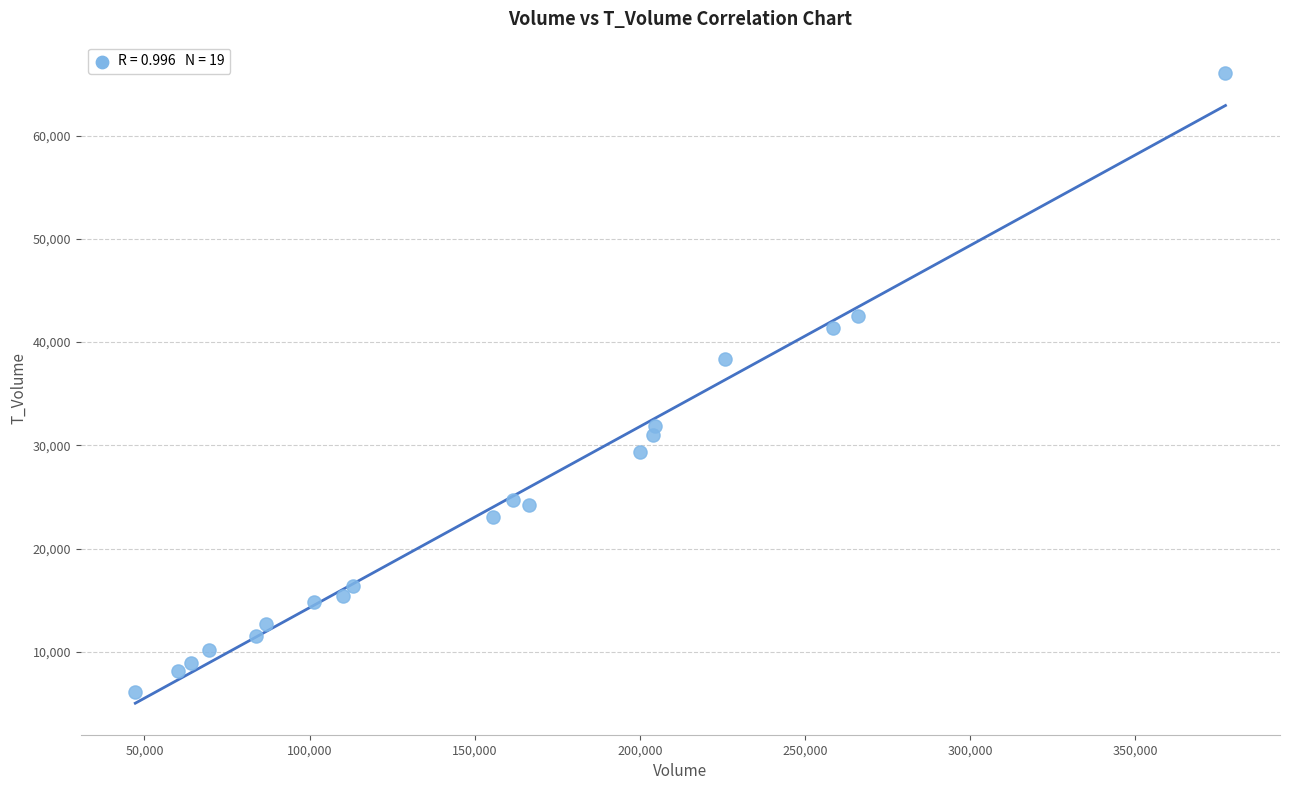

What is the range of Y values (max minus min)?

59934